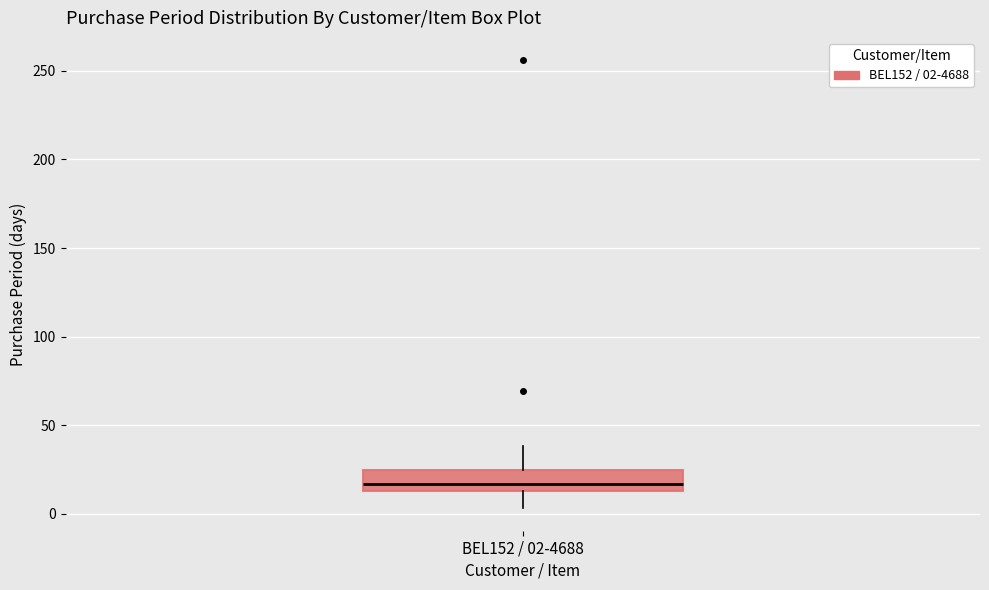

Transcribe this box plot: give where the median line is, the range the box spans, and where the two whiskers end, as read against the y-axis. The values are not printed on the chart, so give them approximately, as read against the axis.

median 15 (inside the box), box 15 to 25, whiskers 5 to 40